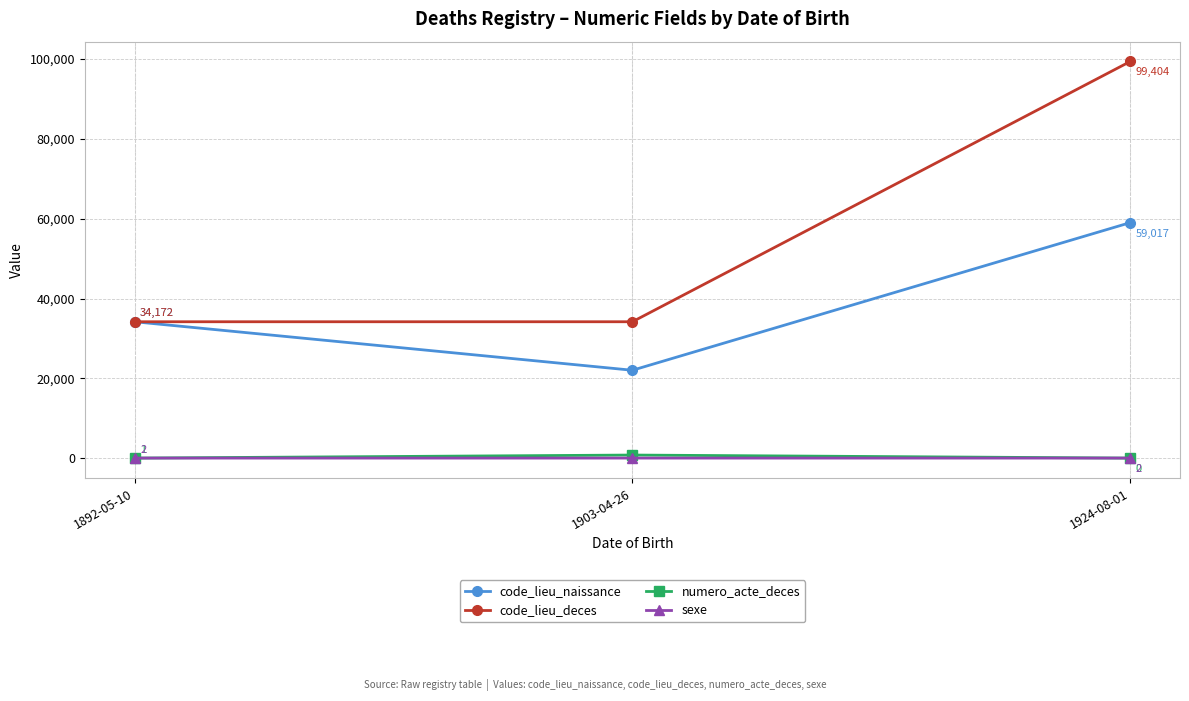

The code_lieu_naissance series shows 13439 at 1903-04-26. True or false?

False